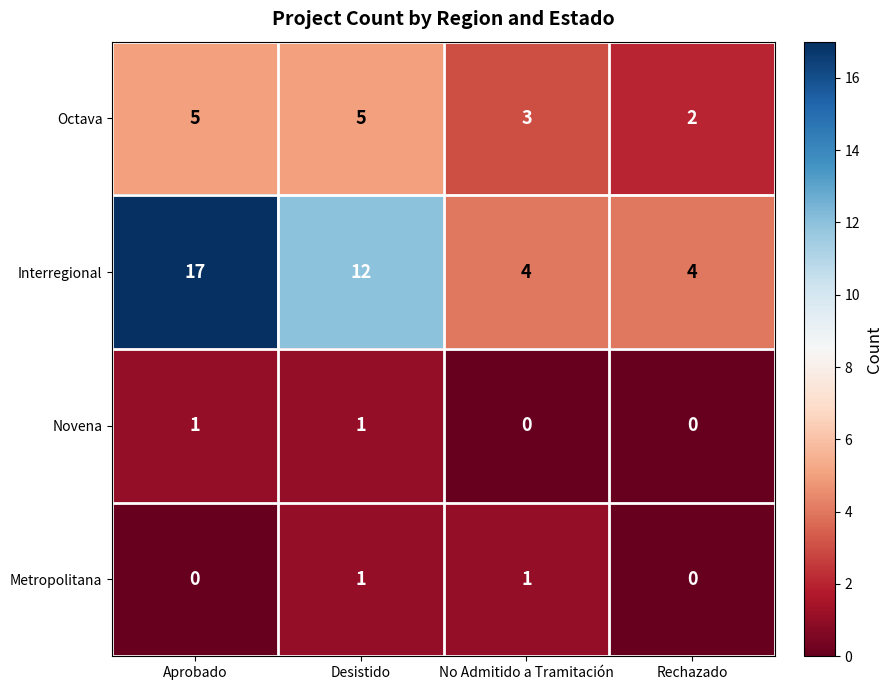

What is the greatest value displayed?

17